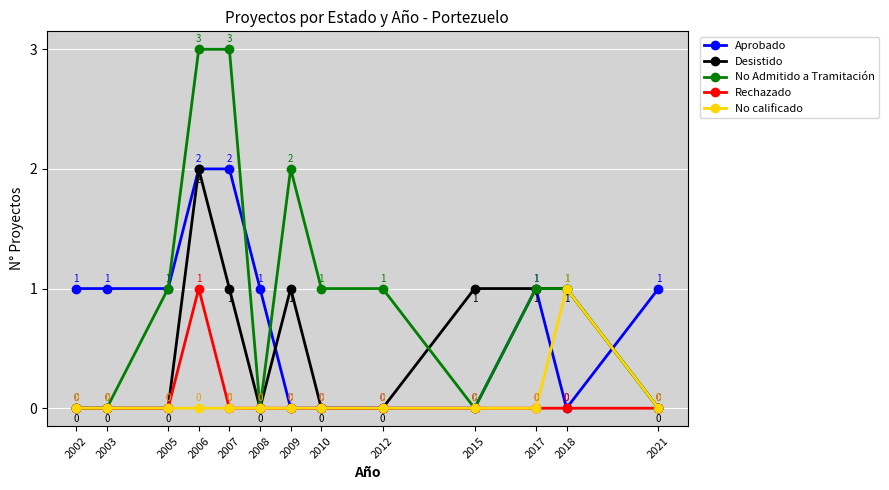

The value of No calificado at 2007 is -1. True or false?

False